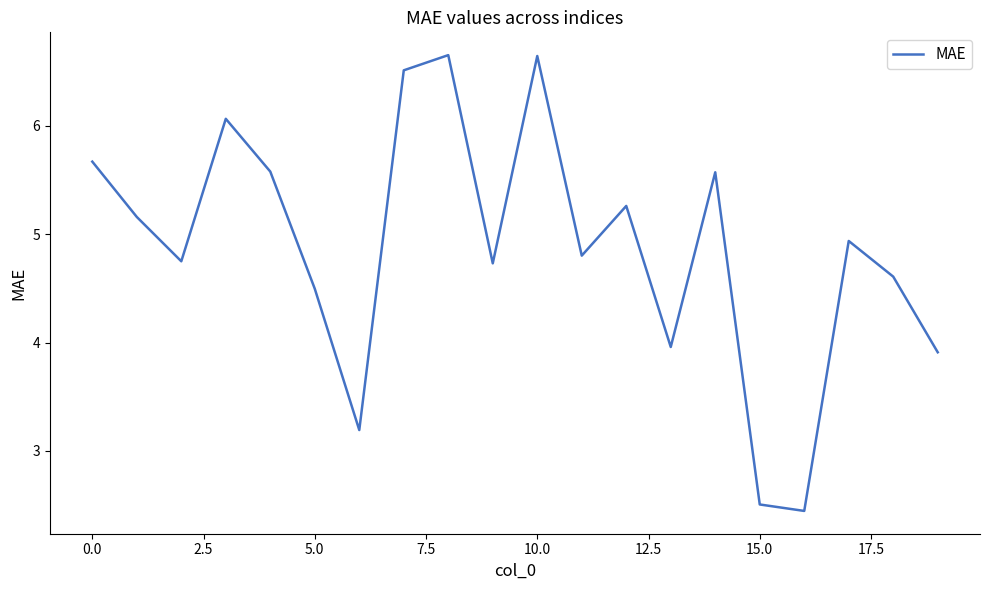

What is the difference between the maximum and minimum values?

4.2